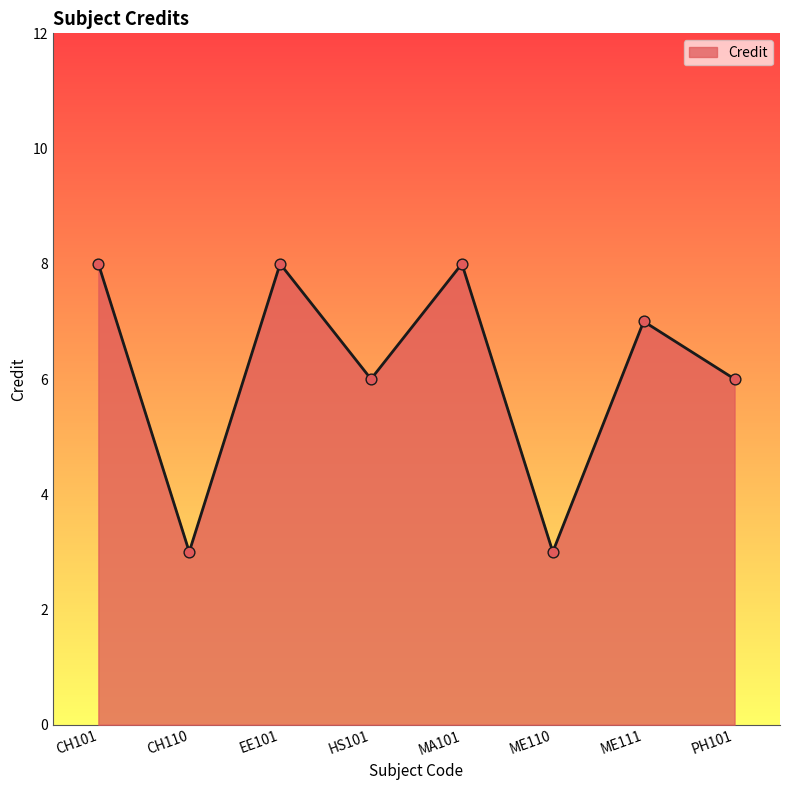

Which has a higher value, MA101 or PH101?

MA101